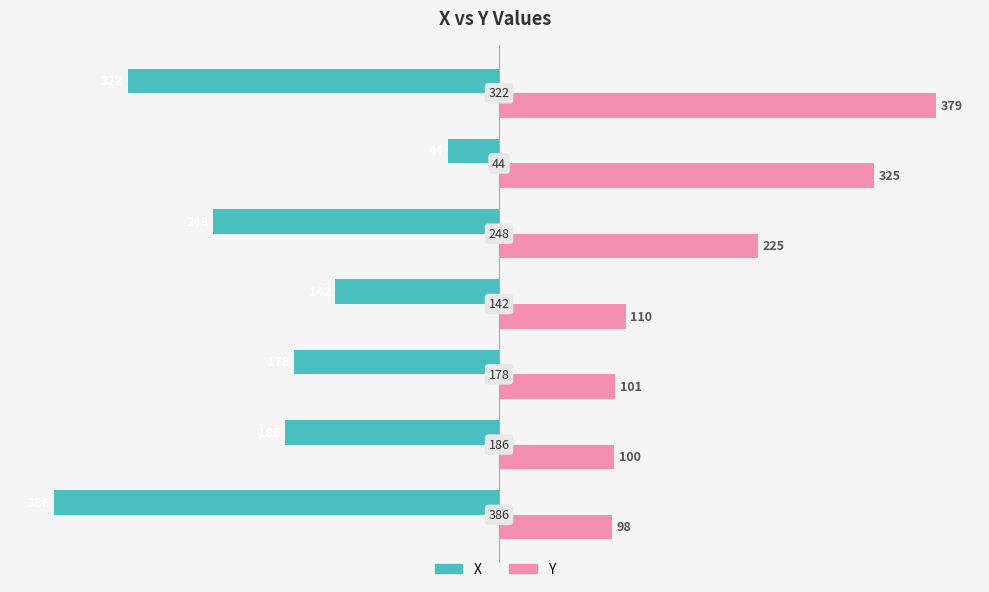

What are all the series names shown in the legend?

X, Y